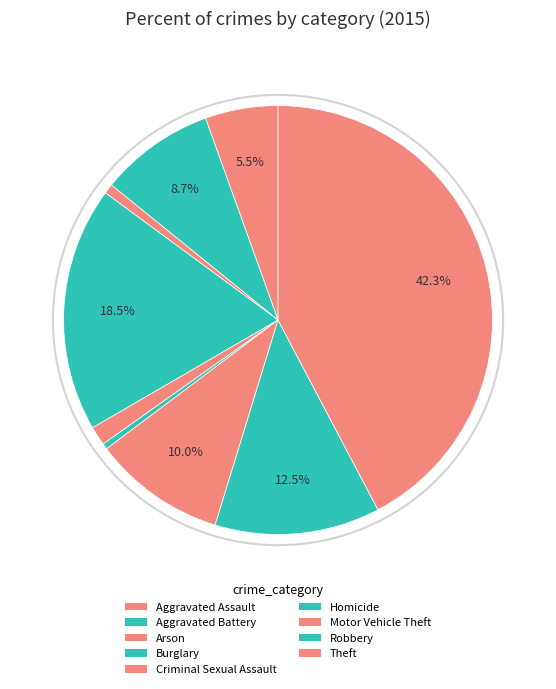

Is it true that Robbery is 27% of the pie?

False